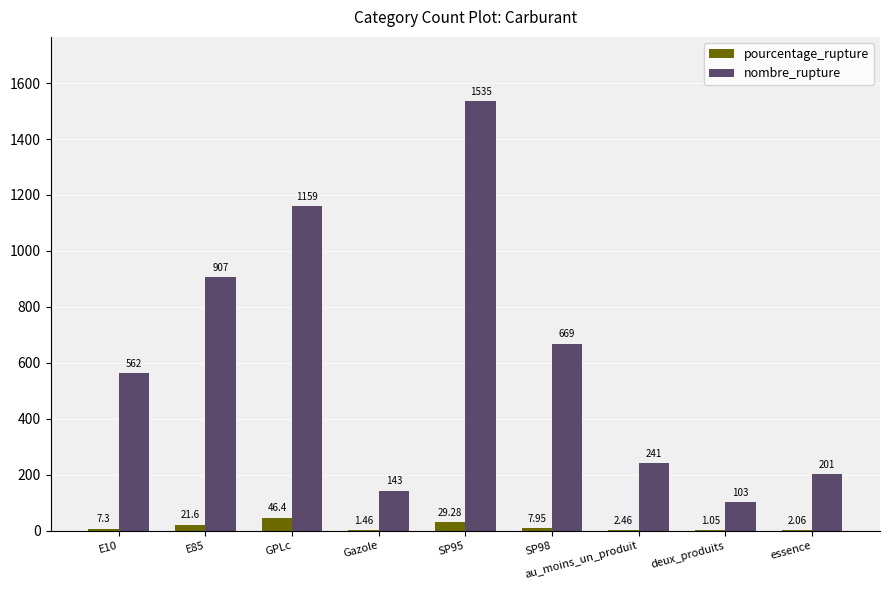

Which series changed the most between E10 and essence?

nombre_rupture